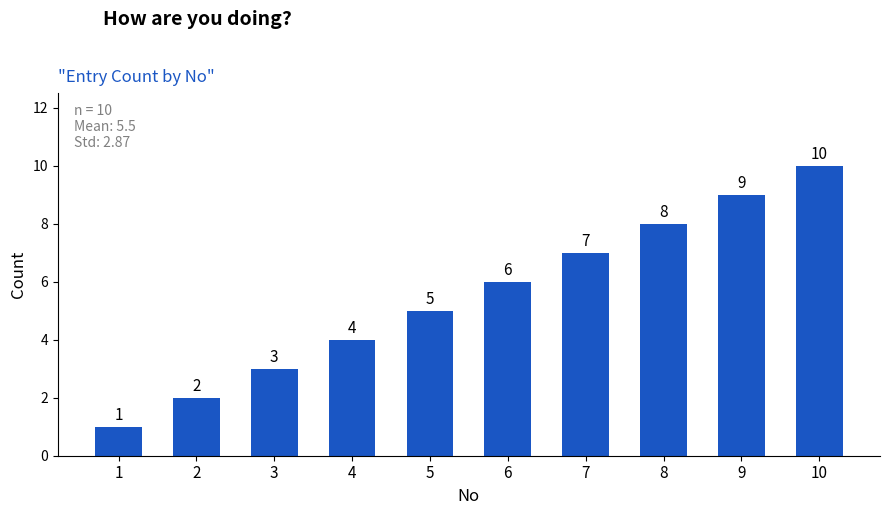

Between 8 and 9, which is larger?

9